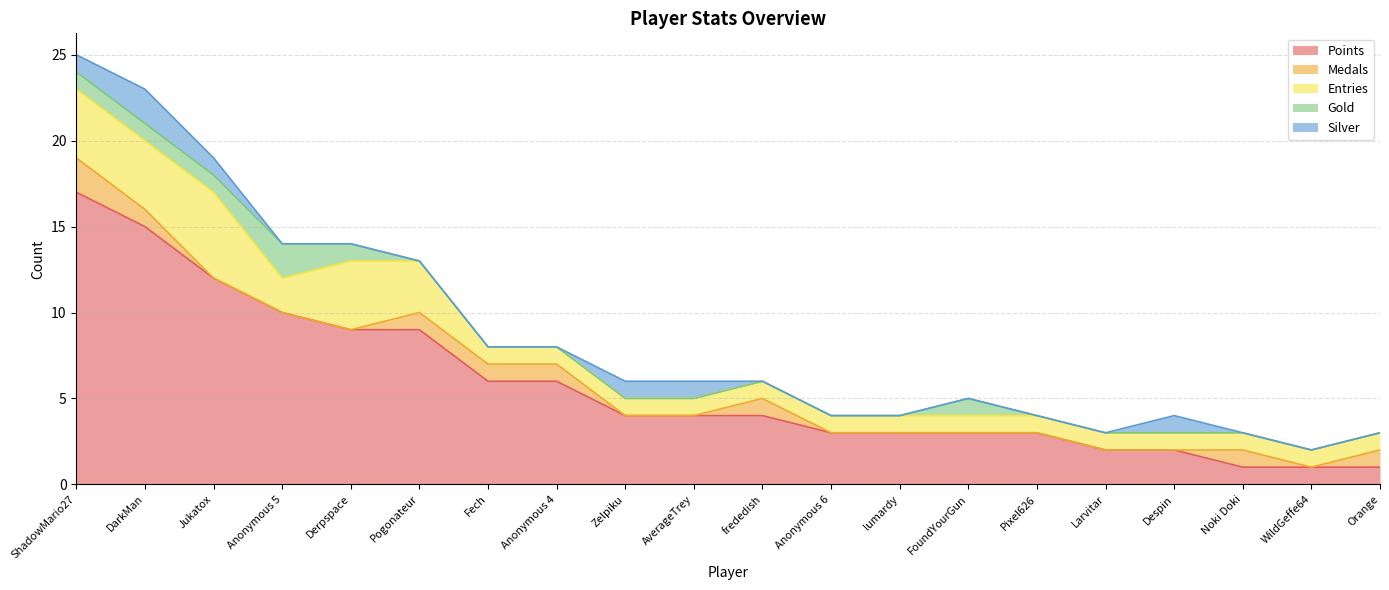

At which label is Points closest to 9?

Derpspace